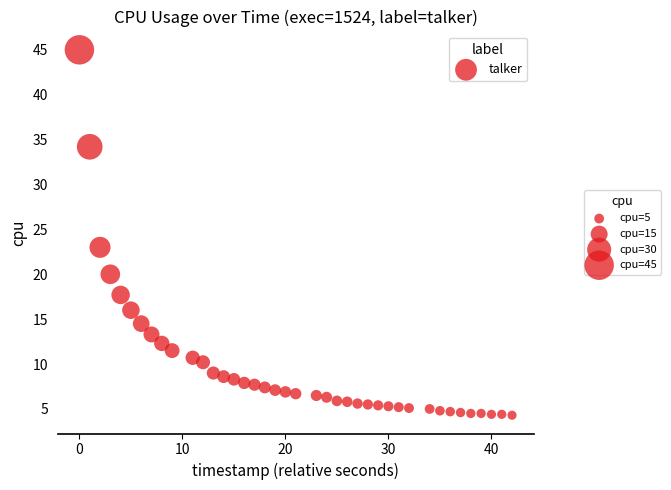

What Y value in the scatter plot is closest to 24?

23.0